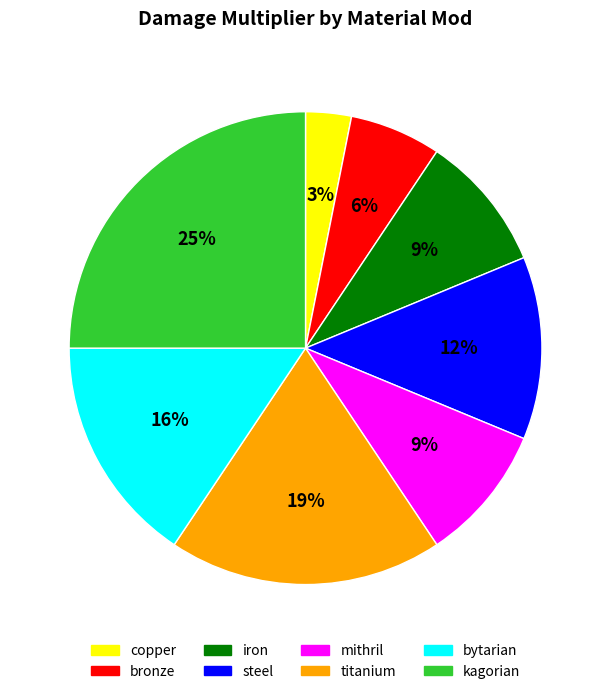

Which slice is the largest?

kagorian